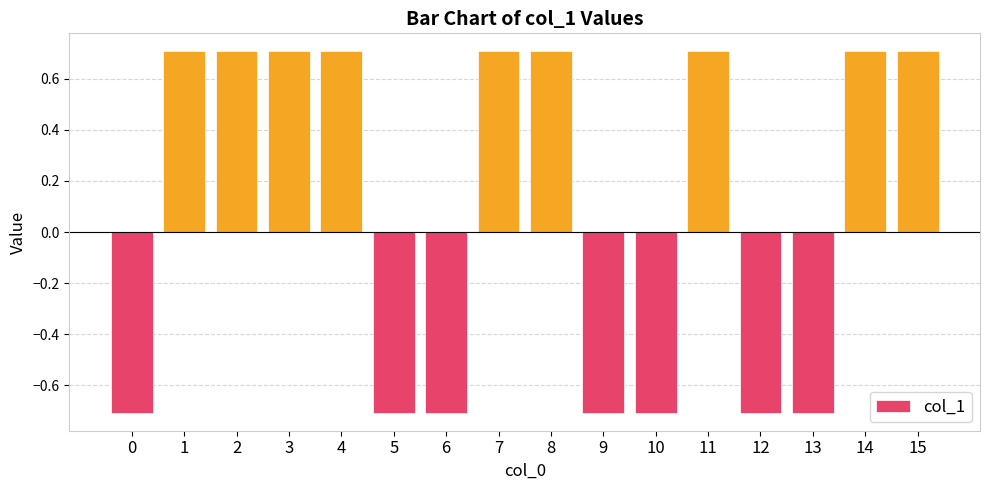

What is the smallest value displayed?

-0.7